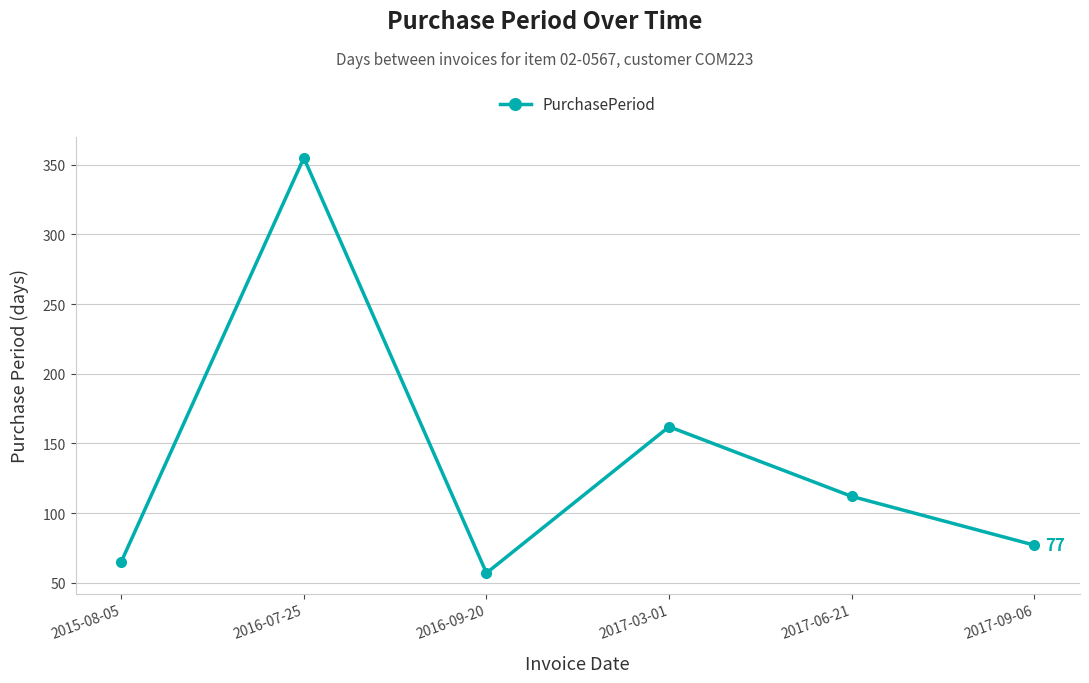

What is the sum of all values?

828